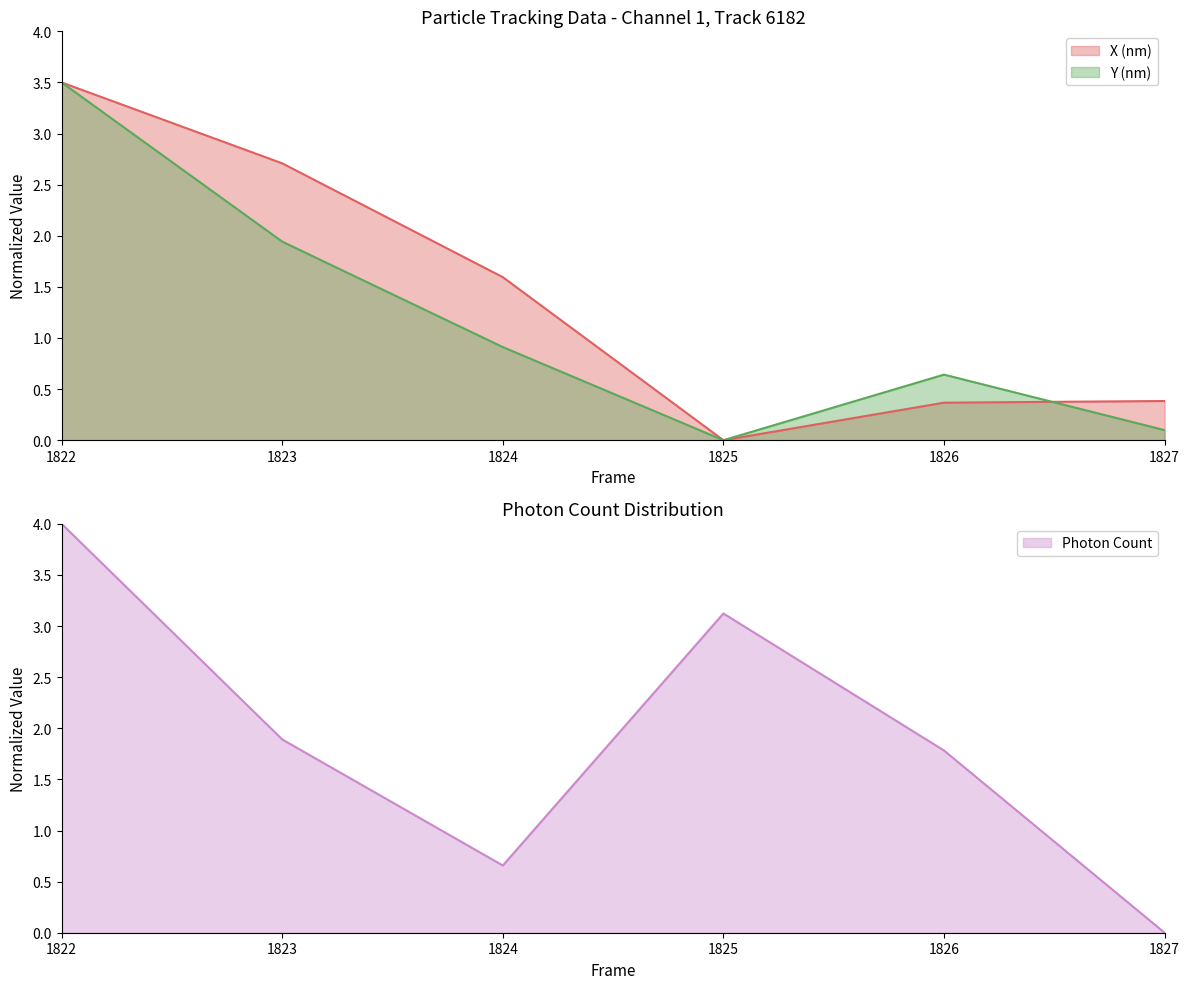

At which category does the chart reach its minimum across all series?

1825